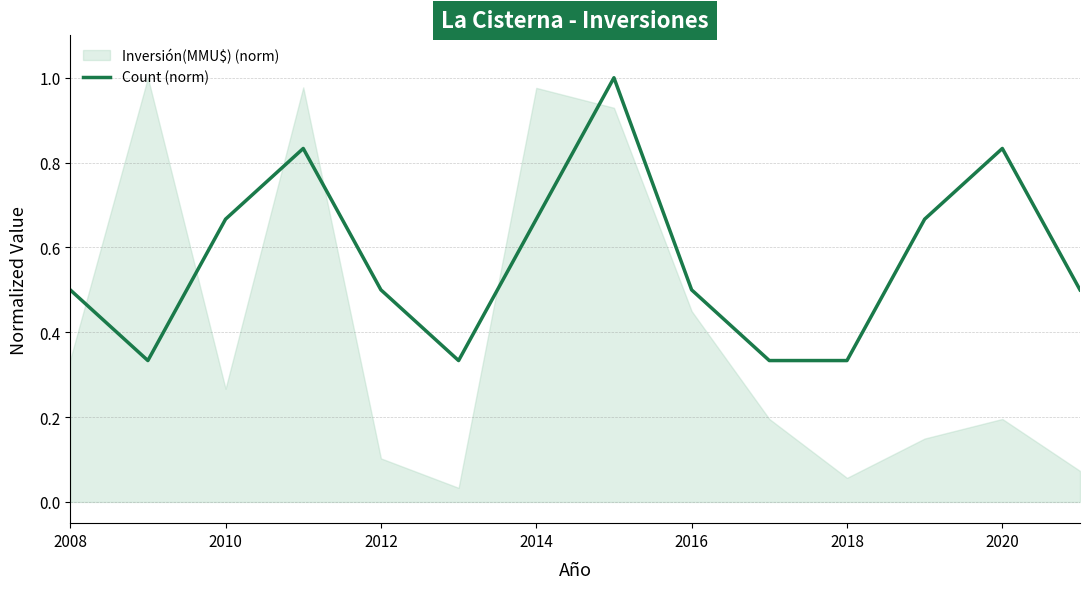

True or false: the data has more than 1 interior local peaks.

True